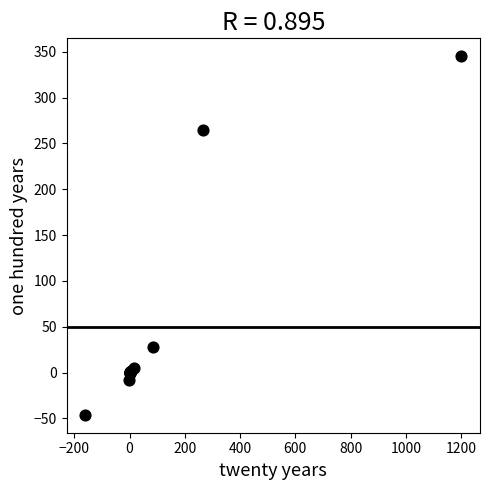

What Y value in the scatter plot is closest to 149?

265.0